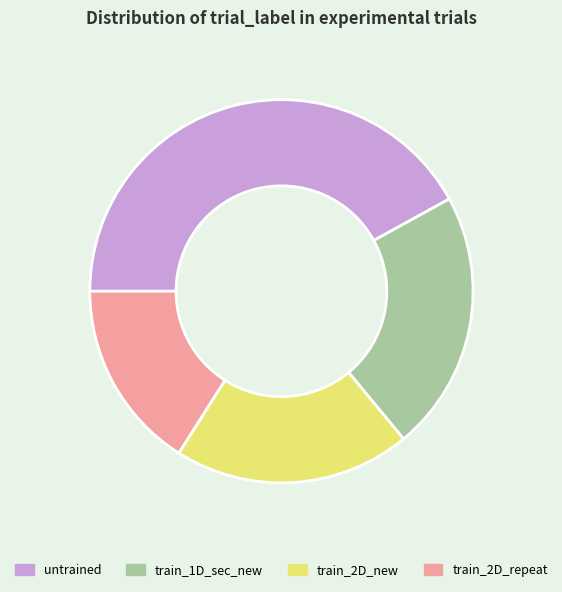

Which slice is the smallest?

train_2D_repeat